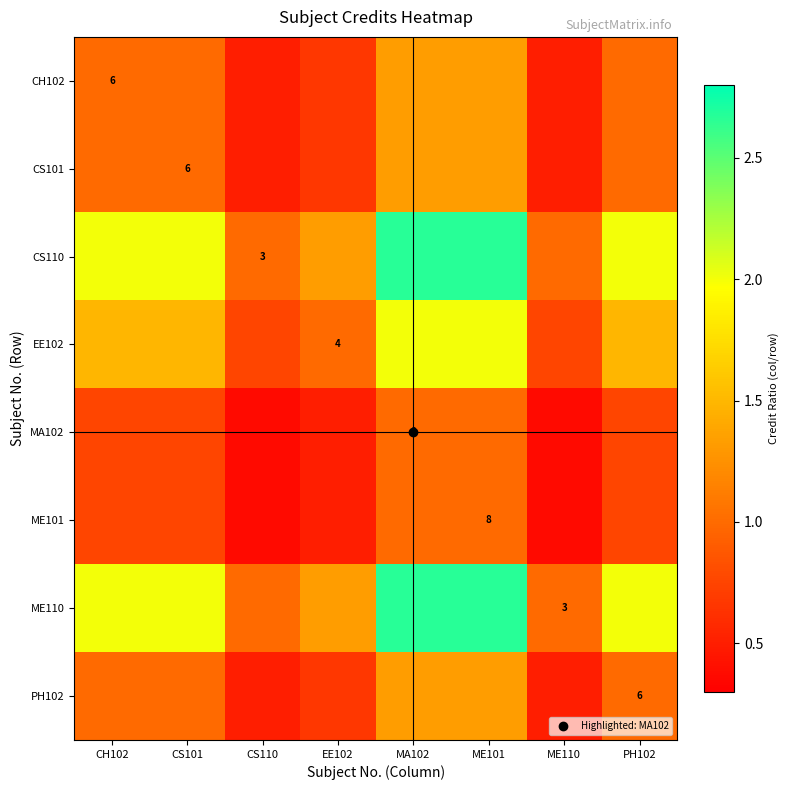

True or false: MA102 has a value of 1.0 at ME101.

True